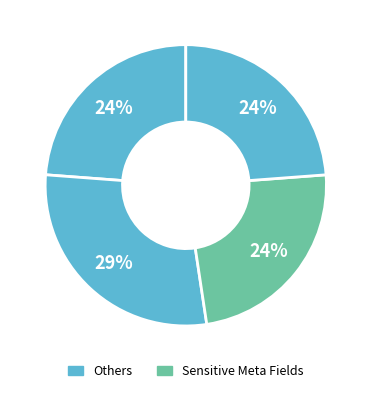

How many segments does this pie chart have?

4